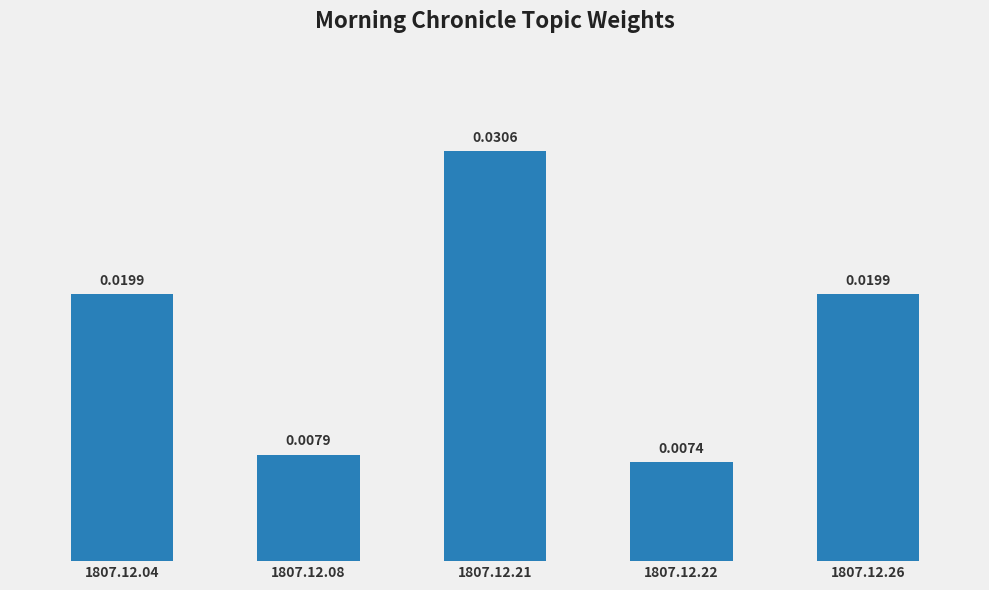

Which has a higher value, 1807.12.08 or 1807.12.26?

1807.12.26